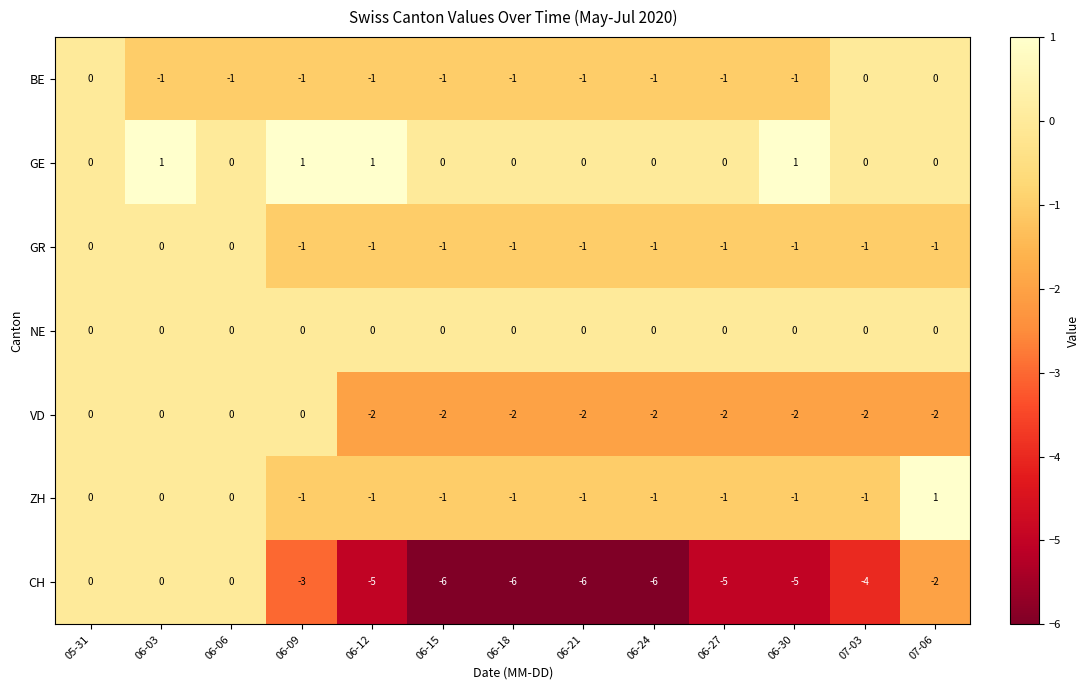

What is the sum of all GE values?

4